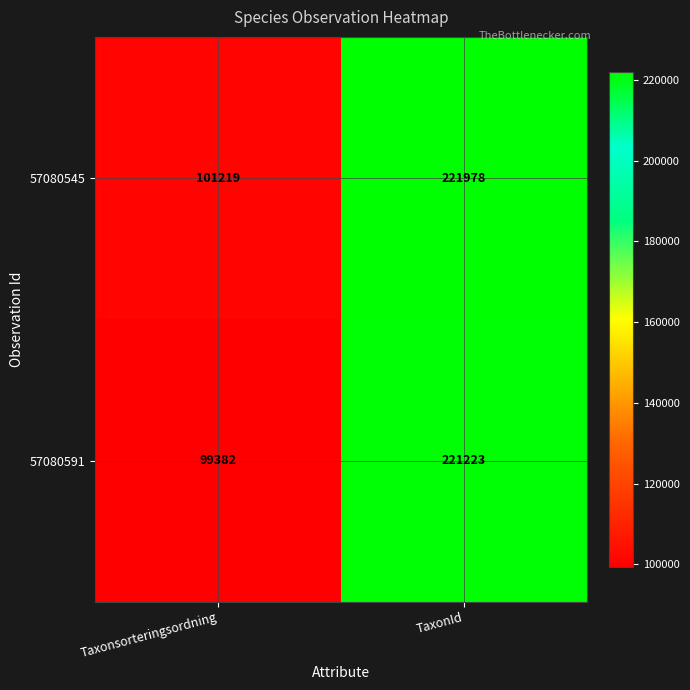

Reading left to right, what are all the values shown in this chart?

57080545: 101219	221978
57080591: 99382	221223